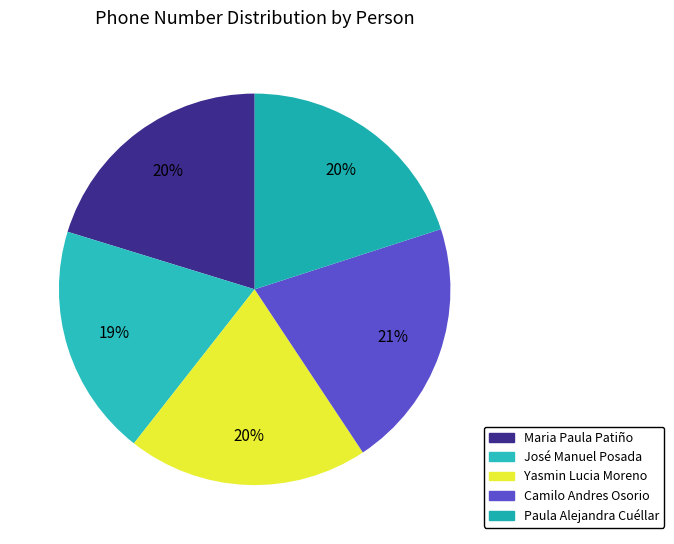

Does any single category account for the majority?

No